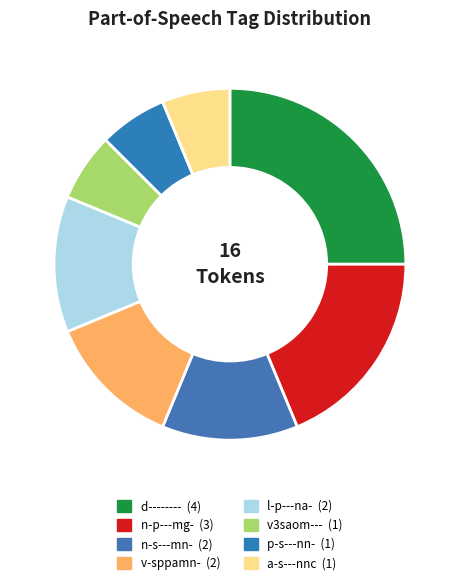

Which has a higher value, d-------- or p-s---nn-?

d--------